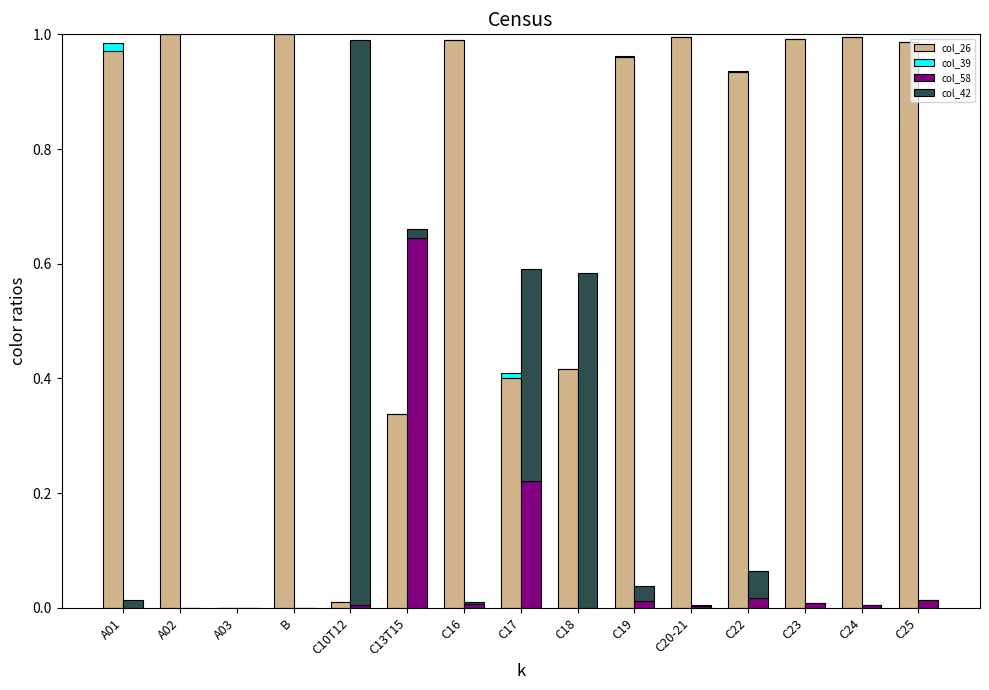

Reading left to right, extract all data points from this chart.

col_26: 1.0	1.0	0.0	1.0	0.0	0.3	1.0	0.4	0.4	1.0	1.0	0.9	1.0	1.0	1.0
col_39: 0.0	0.0	0.0	0.0	0.0	0.0	0.0	0.0	0.0	0.0	0.0	0.0	0.0	0.0	0.0
col_58: 0.0	0.0	0.0	0.0	0.0	0.6	0.0	0.2	0.0	0.0	0.0	0.0	0.0	0.0	0.0
col_42: 0.0	0.0	0.0	0.0	1.0	0.0	0.0	0.4	0.6	0.0	0.0	0.0	0.0	0.0	0.0